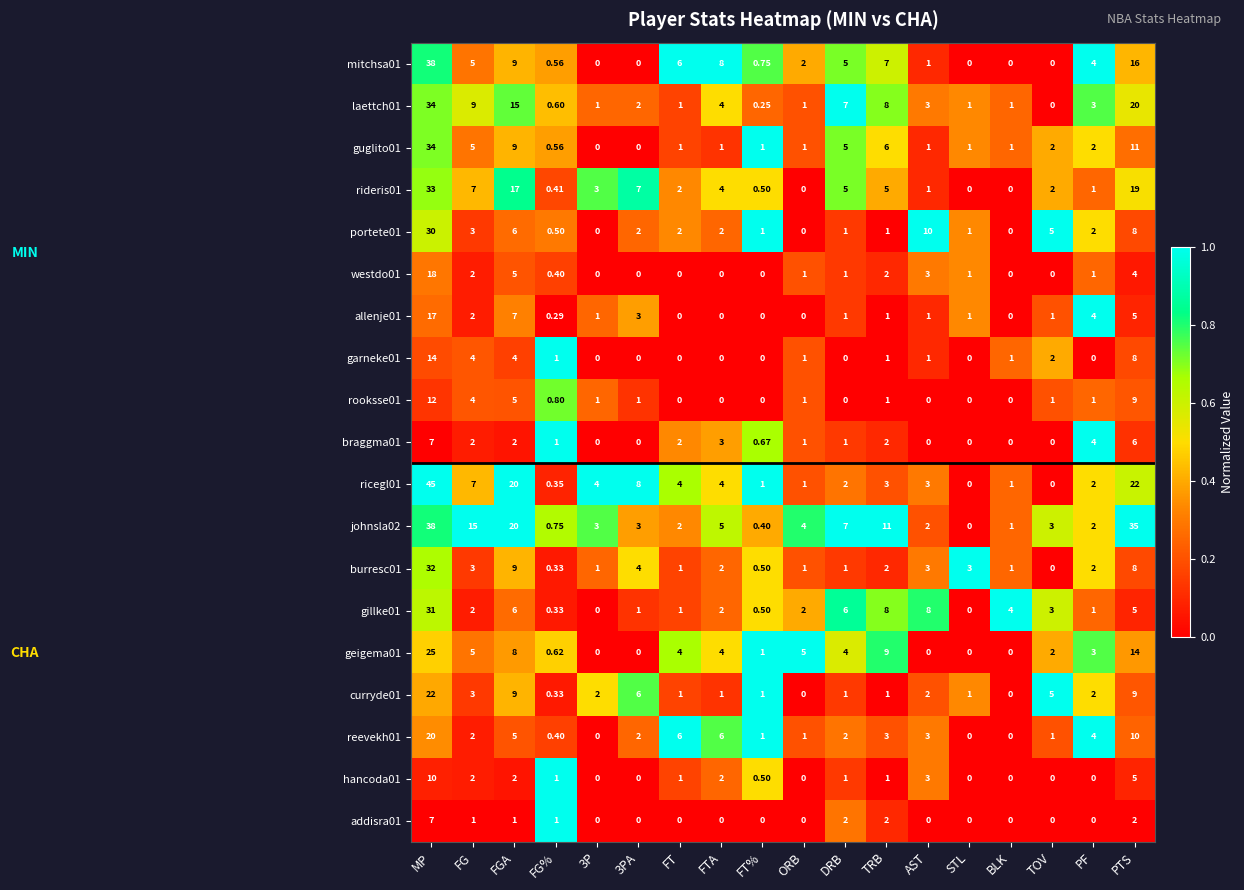

At which category does the chart reach its peak across all series?

MP